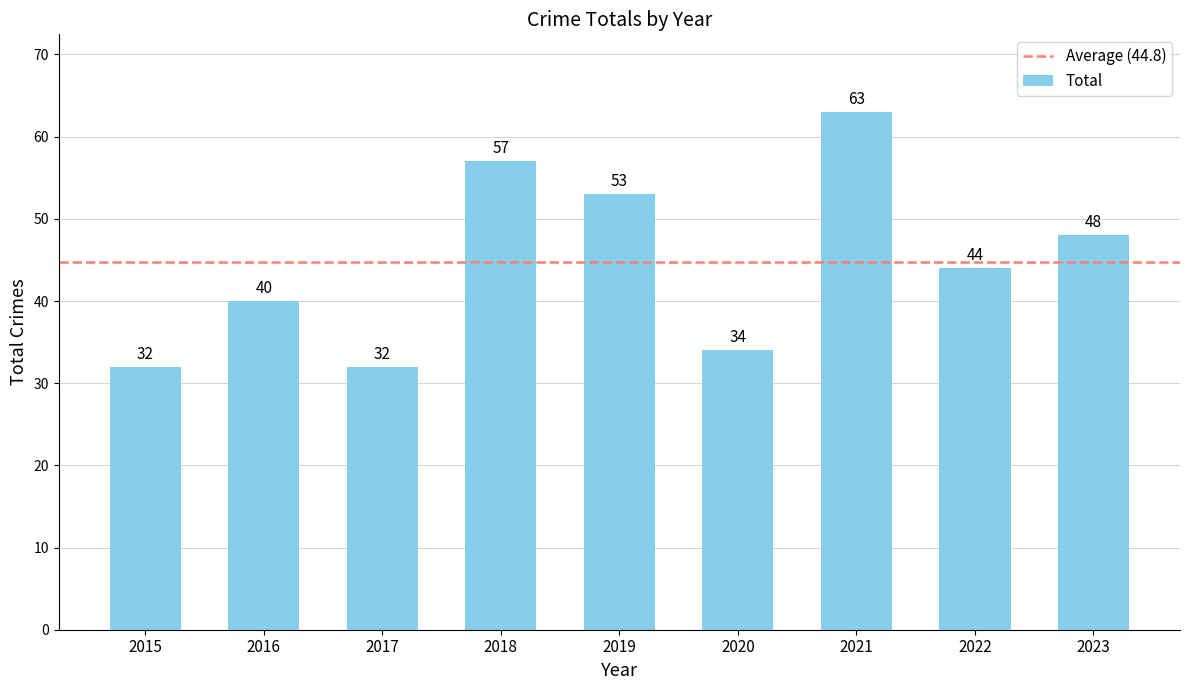

Where is the data nearest to the value 47?

2023